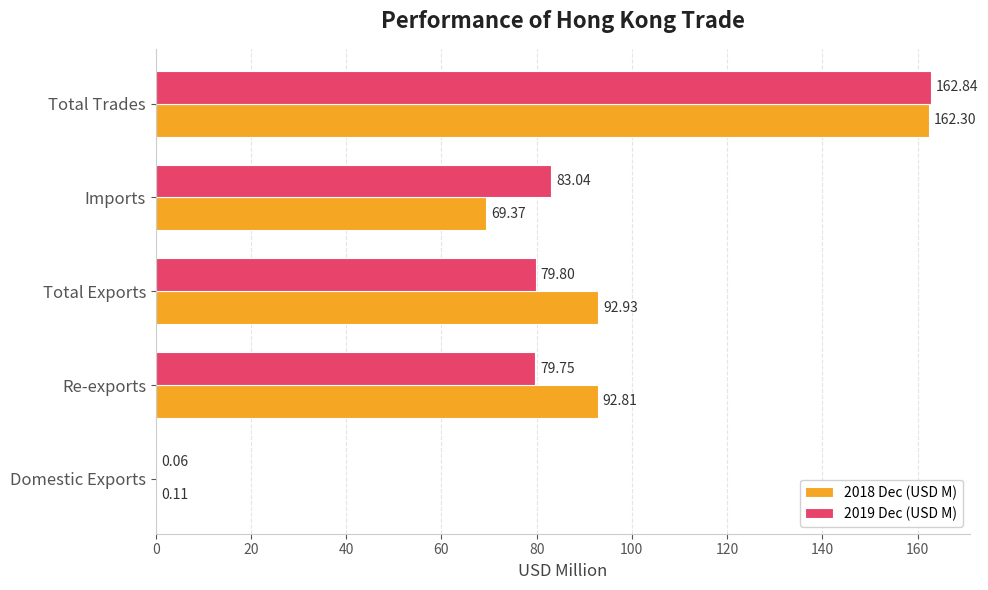

What is the sum of all 2018 Dec (USD M) values?

417.5